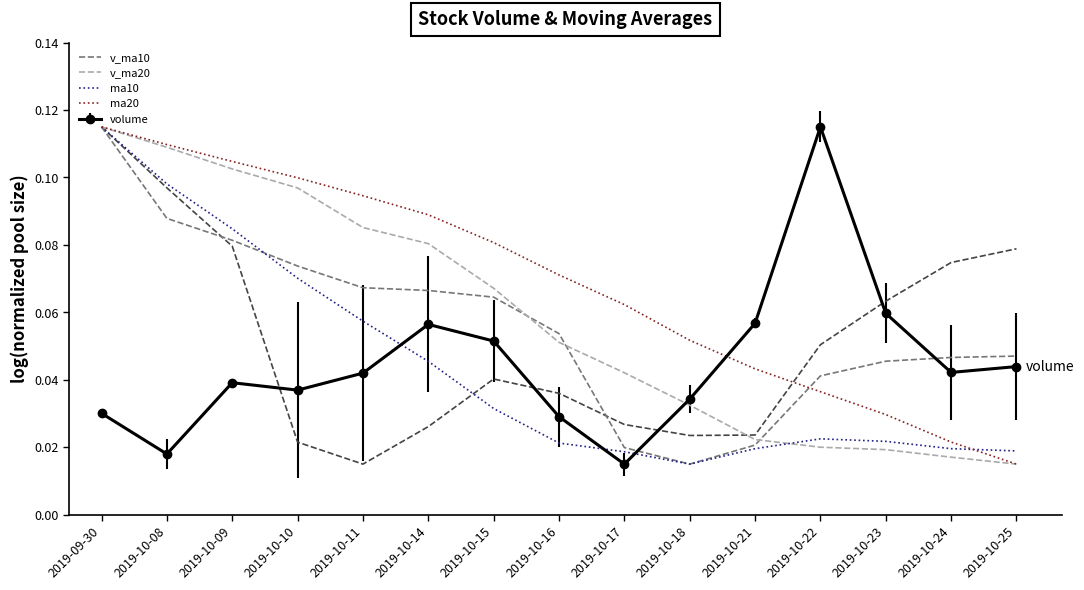

What position from the left is 2019-10-09?

3